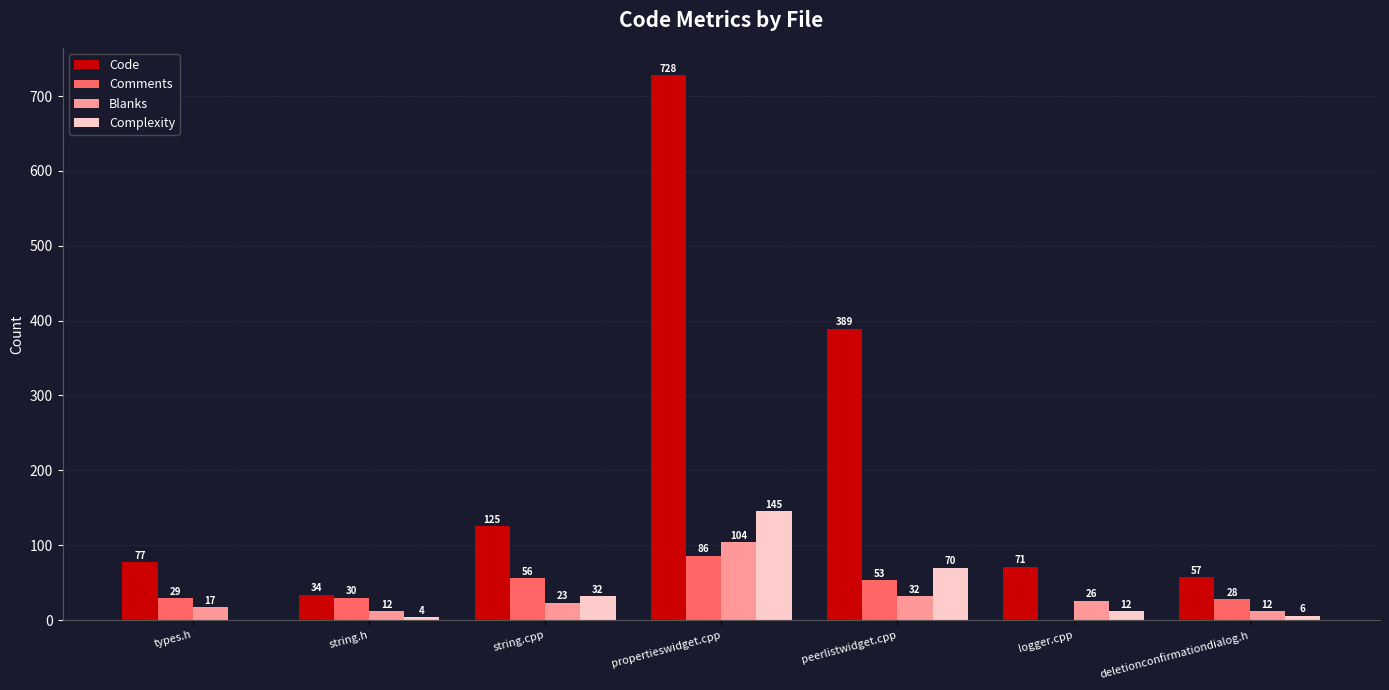

At which label does Blanks reach its peak?

propertieswidget.cpp